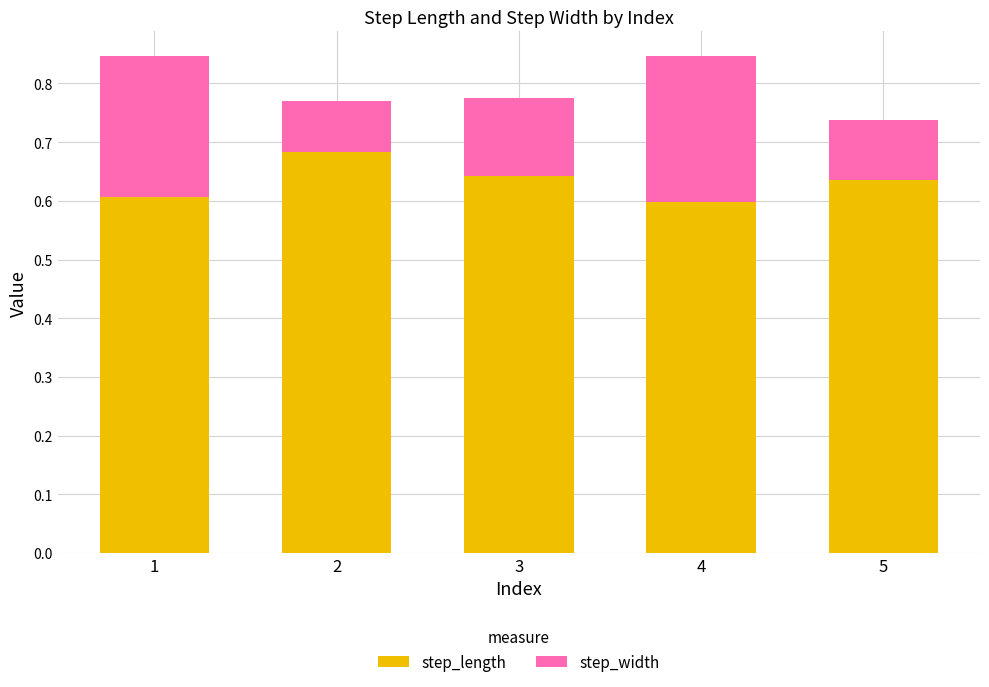

What is the sum of the step_length values at 3 and 2?

1.3